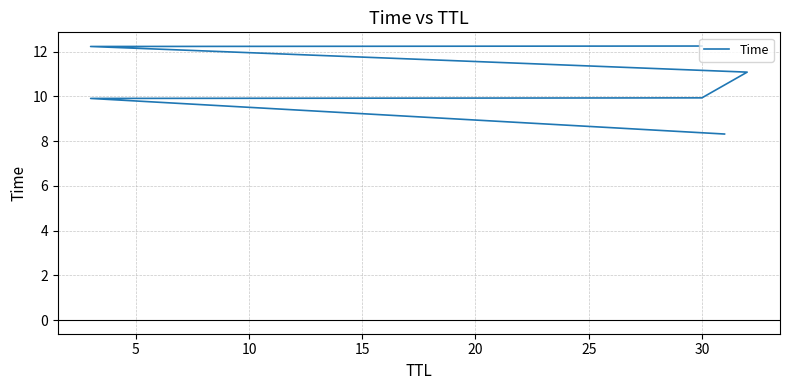

What value does the data have at 5?

9.9